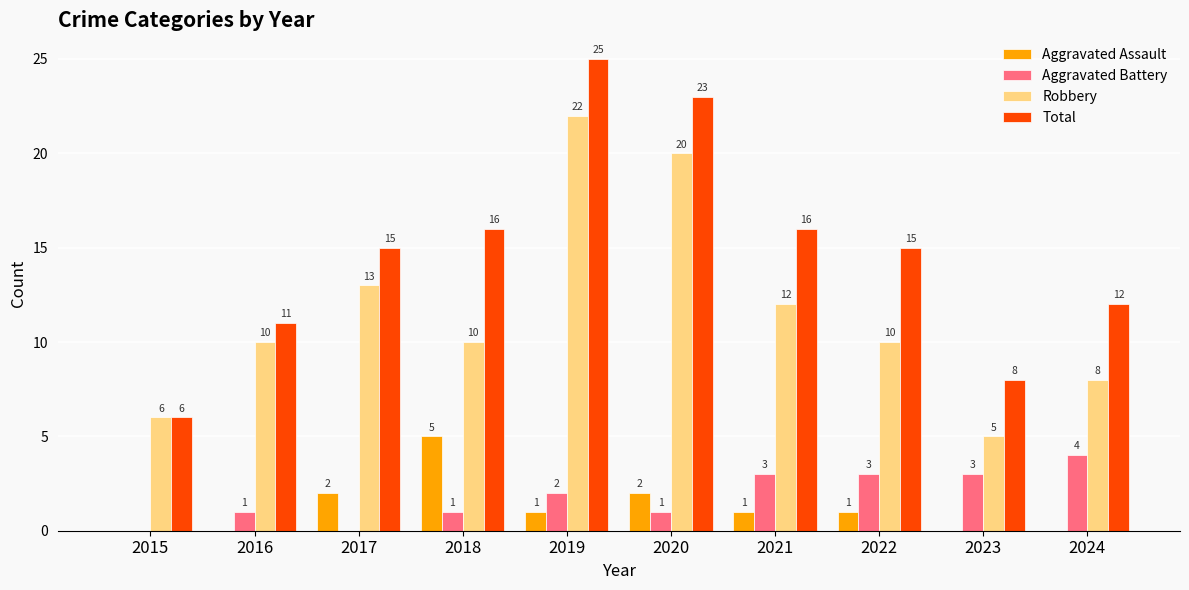

How many series are shown in this chart?

4